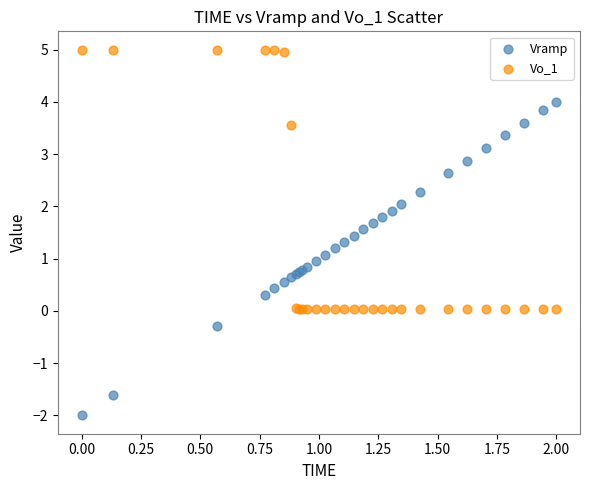

Which series has the widest spread of Y values?

Vramp